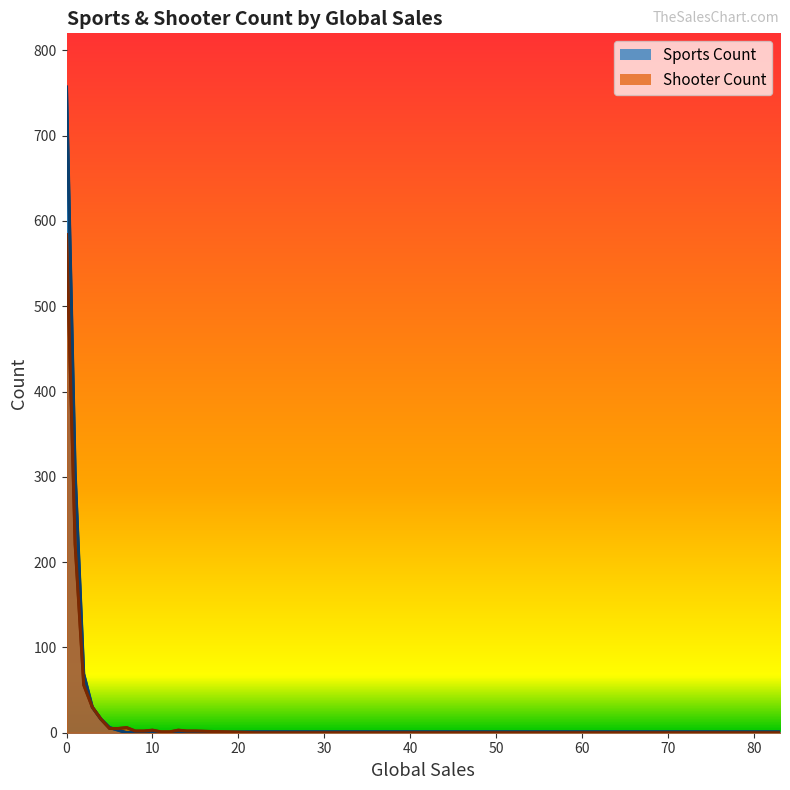

What is the total value across all series at 3?

60